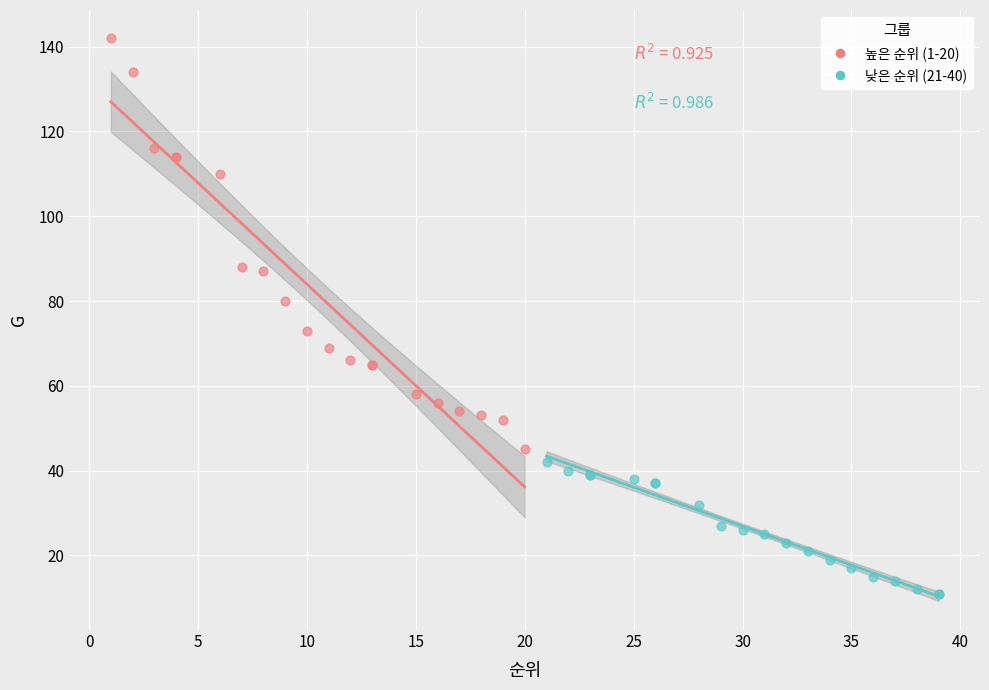

Which series reaches the minimum Y coordinate?

낮은 순위 (21-40)